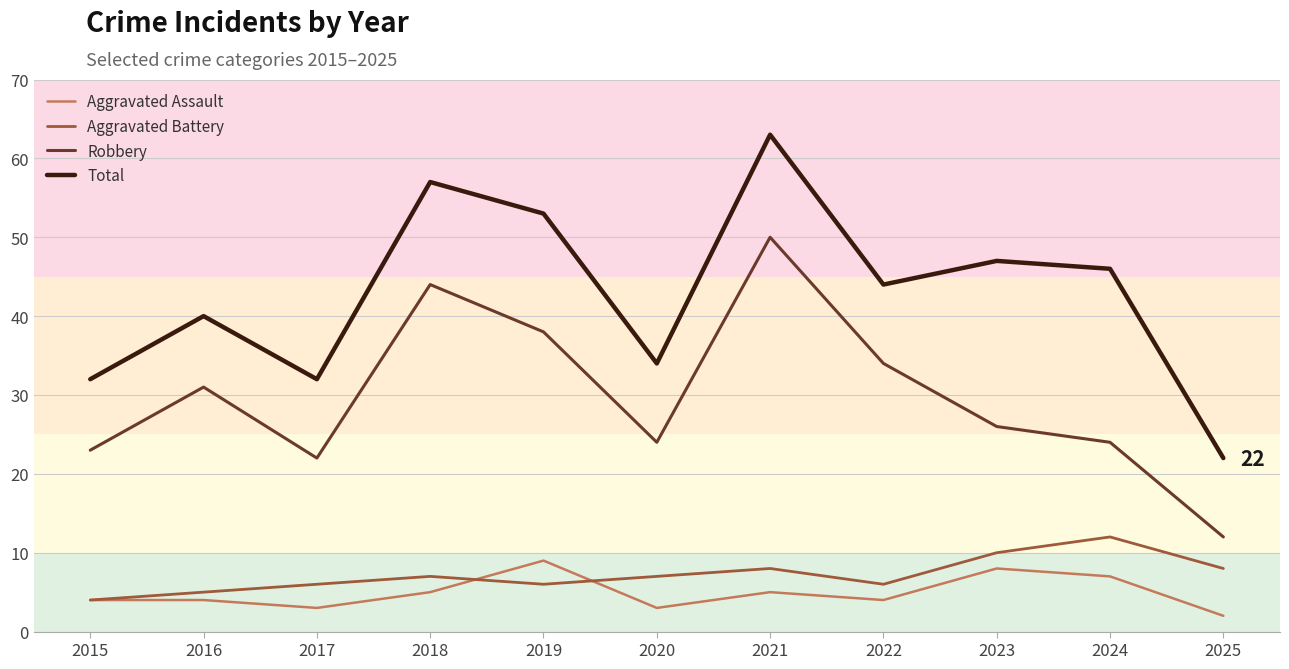

What is the difference between the highest and lowest values at 2016?

36